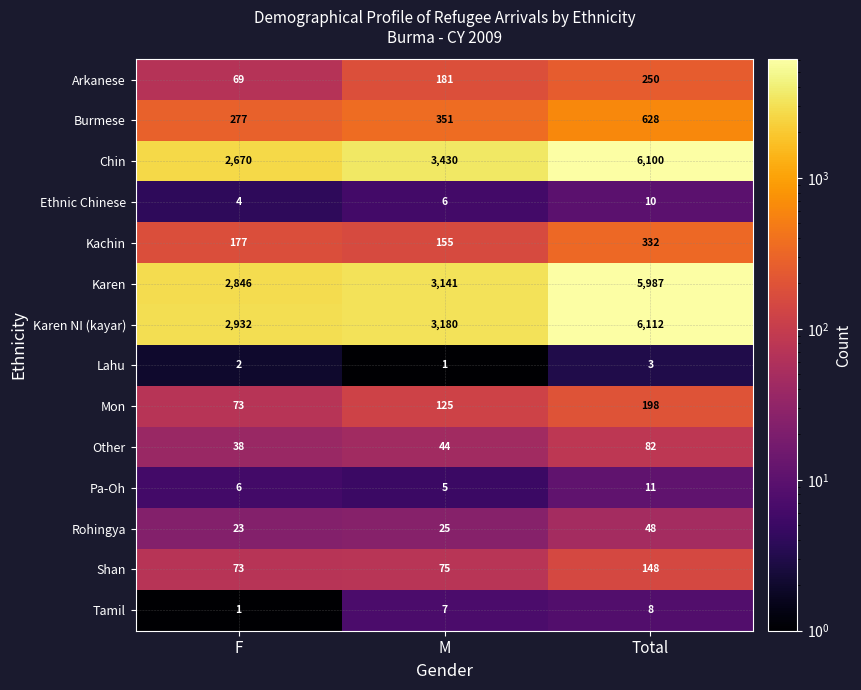

List the series in order of their peak value, highest first.

Karen NI (kayar), Chin, Karen, Burmese, Kachin, Arkanese, Mon, Shan, Other, Rohingya, Pa-Oh, Ethnic Chinese, Tamil, Lahu